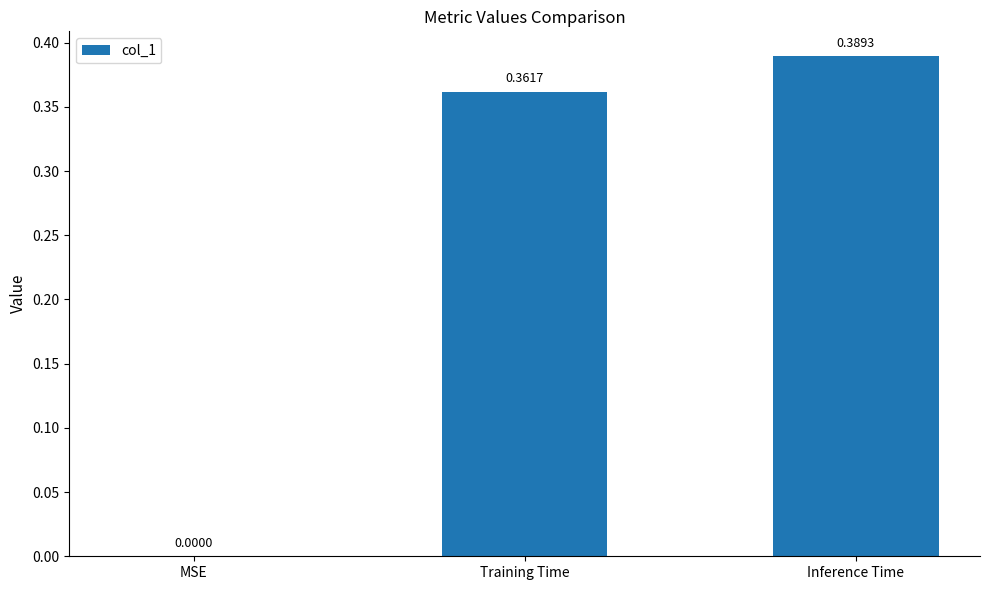

Which label corresponds to the largest value in the chart?

Inference Time